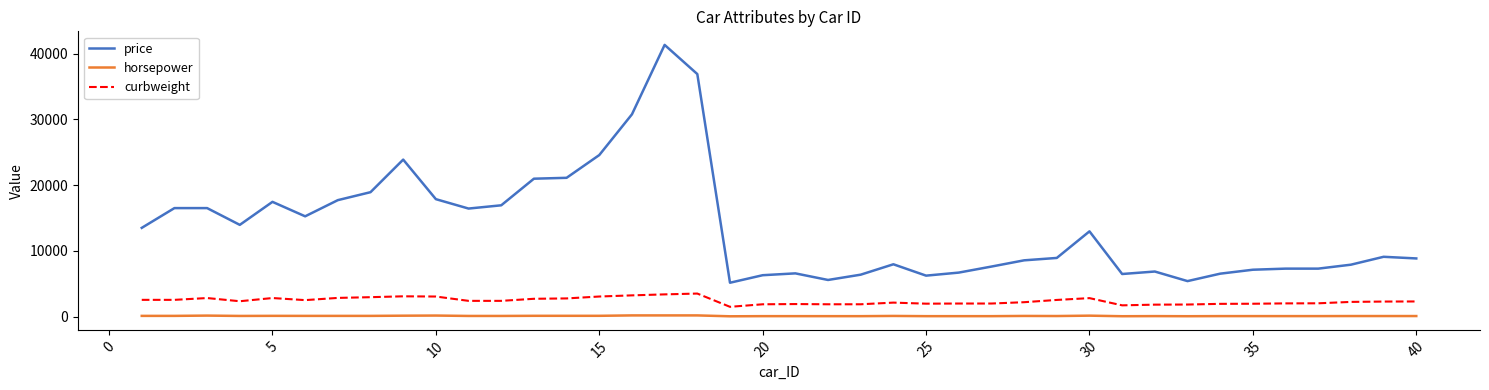

Which series has the widest spread of values?

price